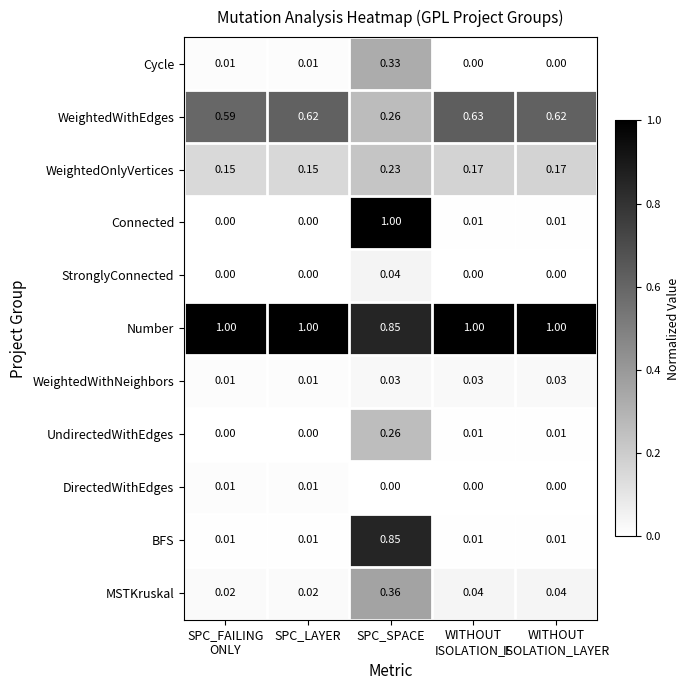

At which label is Number closest to 0?

SPC_SPACE